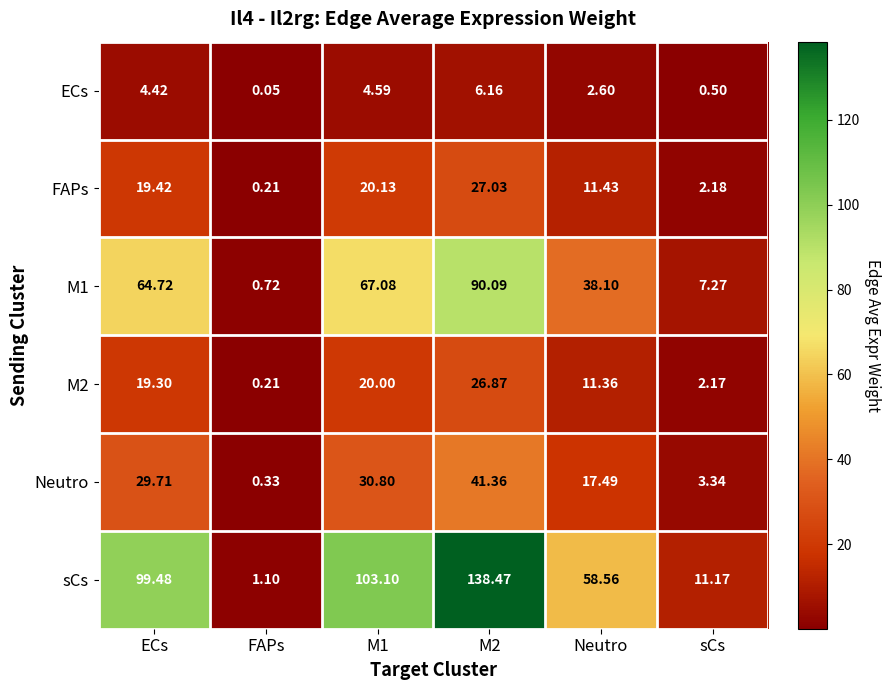

Count the number of data series in this chart.

6